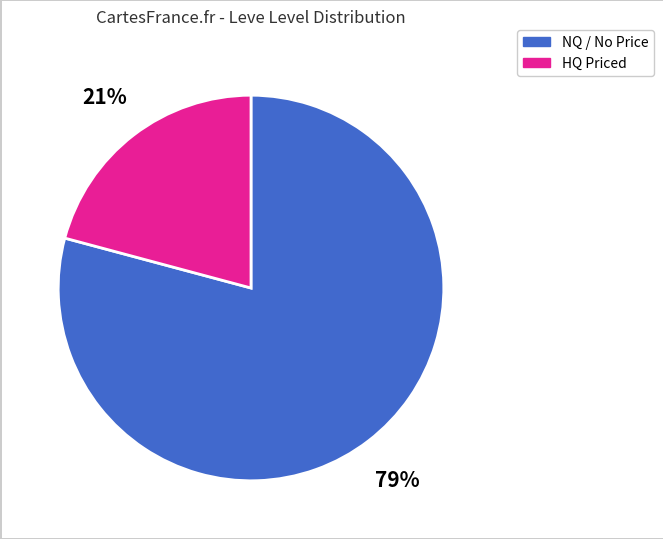

How many segments does this pie chart have?

2